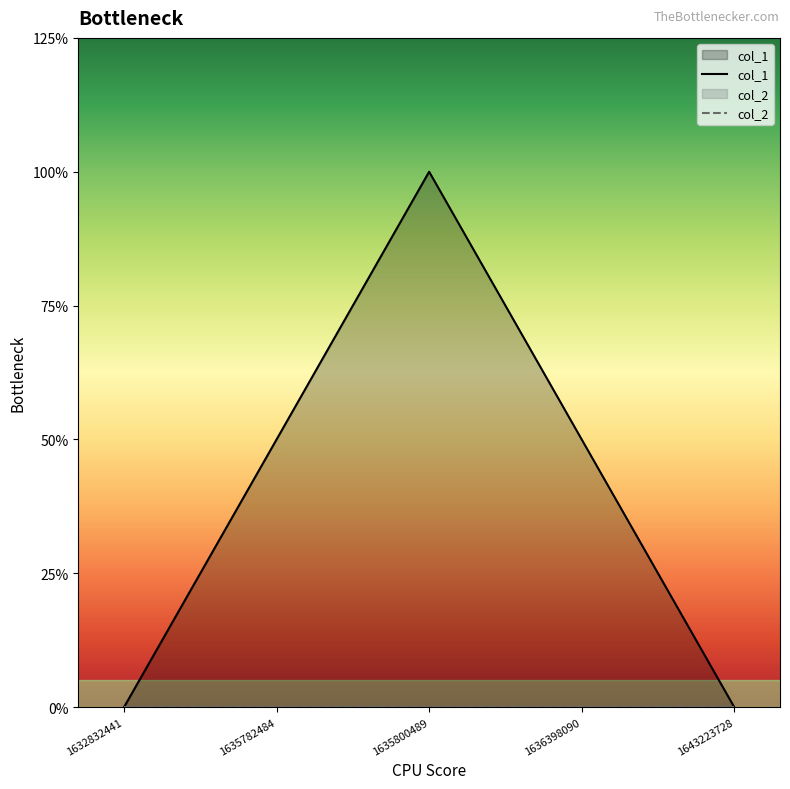

What are all the series names shown in the legend?

col_1, col_2